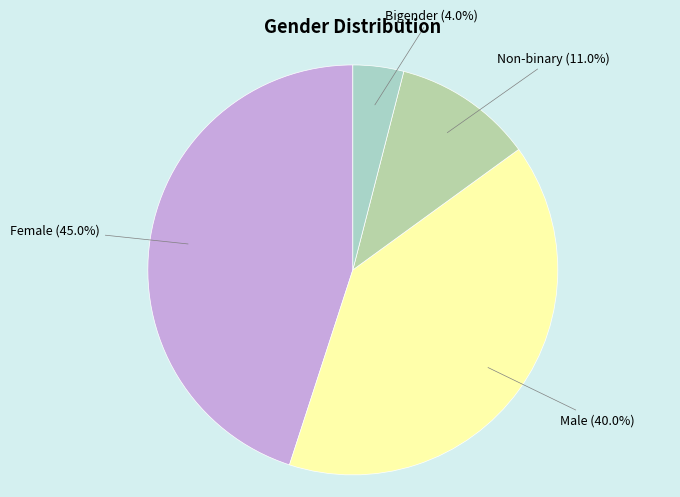

Which category has the biggest portion of the pie?

Female